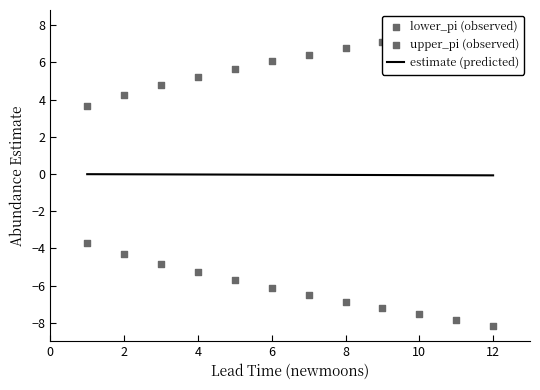

At how many categories does at least one series exceed 5?

9